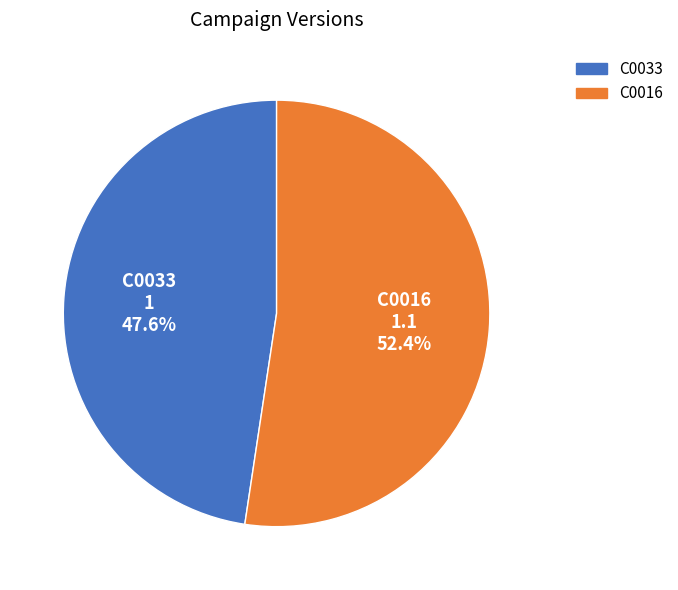

To the nearest percent, what is the combined percentage of C0033 and C0016?

100%